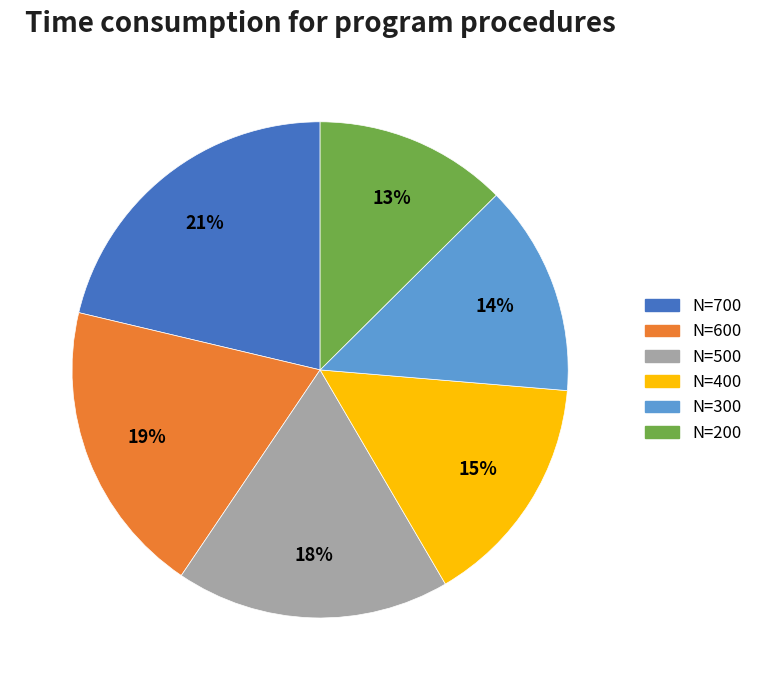

Does any single category account for the majority?

No